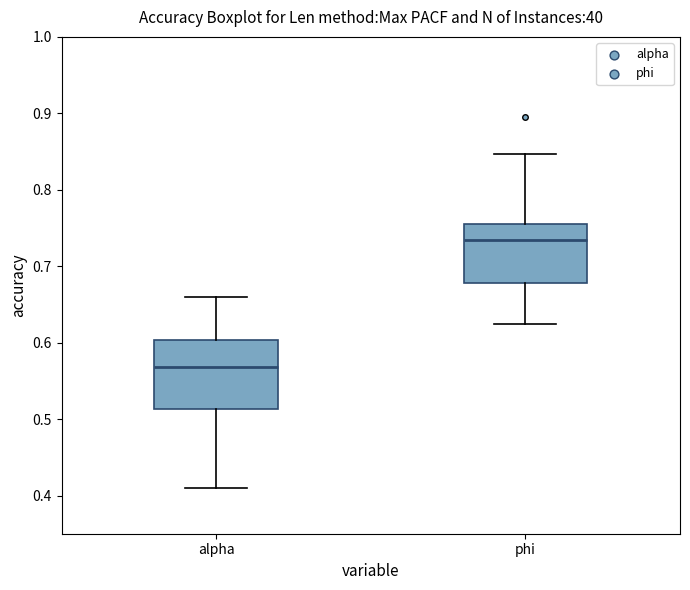

Reading left to right, read every box against the y-axis: the position of its median line, the range the box covers, and the ends of its whiskers. The values are not printed on the chart, so give them approximately, as read against the axis.

alpha: median 0.57, box 0.51 to 0.60, whiskers 0.41 to 0.66
phi: median 0.73, box 0.68 to 0.75, whiskers 0.62 to 0.85